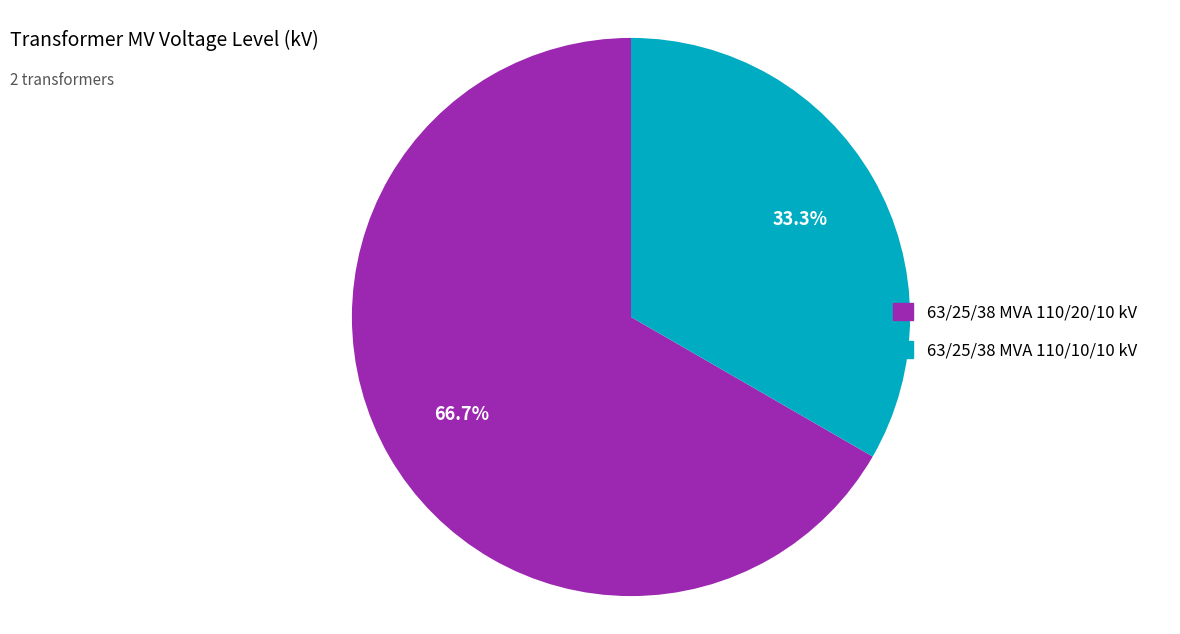

Count the number of slices in the pie.

2